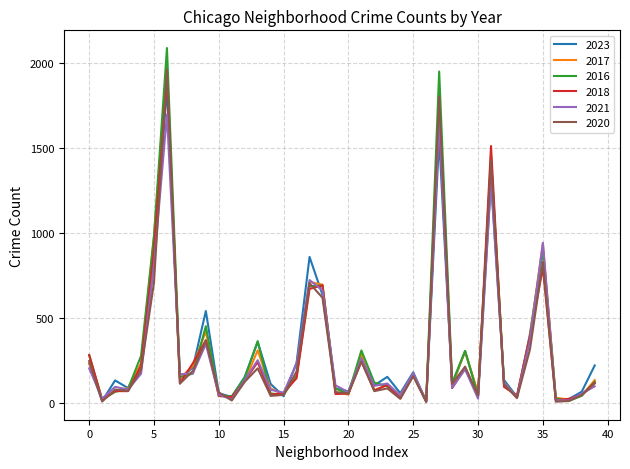

How many lines are shown in the chart?

6